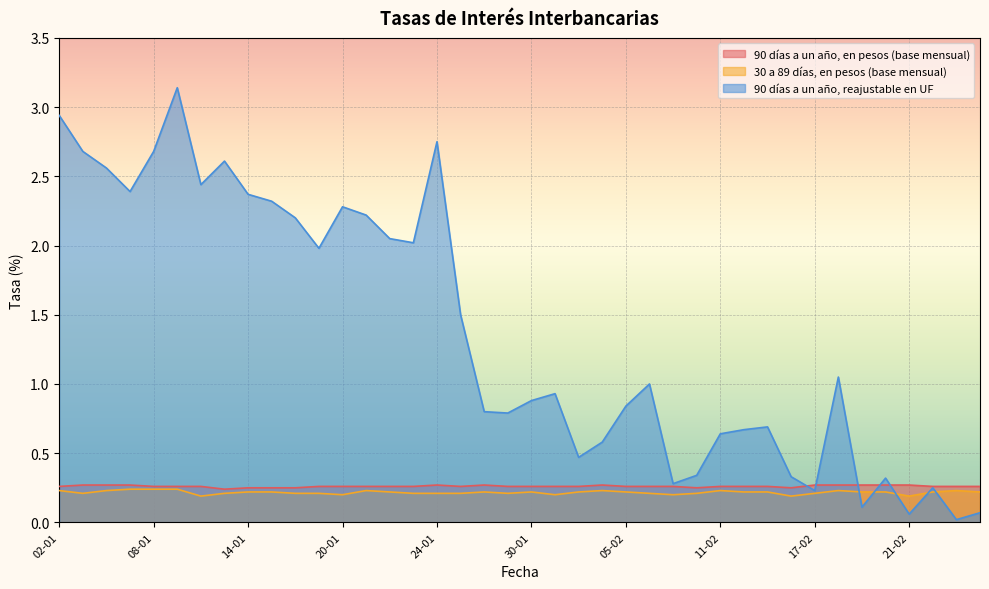

Reading left to right, what are all the values shown in this chart?

90 días a un año, en pesos (base mensual): 0.3	0.3	0.3	0.3	0.3	0.3	0.3	0.2	0.2	0.2	0.2	0.3	0.3	0.3	0.3	0.3	0.3	0.3	0.3	0.3	0.3	0.3	0.3	0.3	0.3	0.3	0.3	0.2	0.3	0.3	0.3	0.2	0.3	0.3	0.3	0.3	0.3	0.3	0.3	0.3
30 a 89 días, en pesos (base mensual): 0.2	0.2	0.2	0.2	0.2	0.2	0.2	0.2	0.2	0.2	0.2	0.2	0.2	0.2	0.2	0.2	0.2	0.2	0.2	0.2	0.2	0.2	0.2	0.2	0.2	0.2	0.2	0.2	0.2	0.2	0.2	0.2	0.2	0.2	0.2	0.2	0.2	0.2	0.2	0.2
90 días a un año, reajustable en UF: 2.9	2.7	2.6	2.4	2.7	3.1	2.4	2.6	2.4	2.3	2.2	2.0	2.3	2.2	2.0	2.0	2.8	1.5	0.8	0.8	0.9	0.9	0.5	0.6	0.8	1.0	0.3	0.3	0.6	0.7	0.7	0.3	0.2	1.1	0.1	0.3	0.1	0.2	0.0	0.1